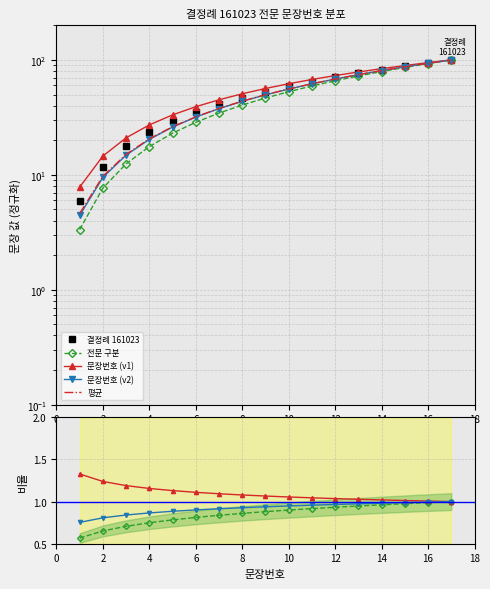

How many categories are shown in the chart?

17